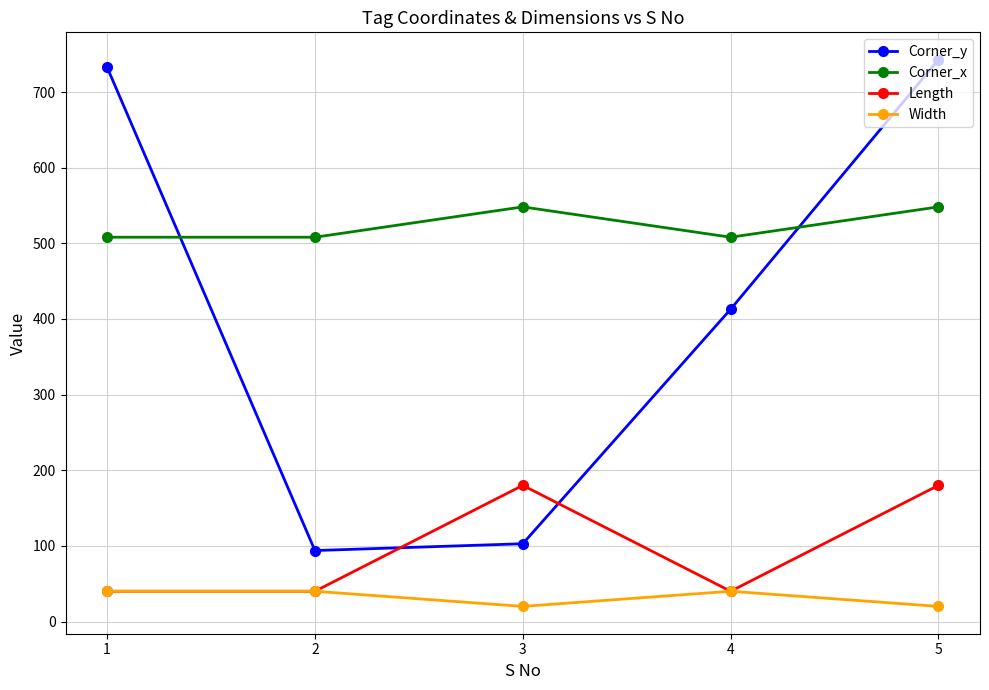

Reading left to right, transcribe all the data shown in this chart.

Corner_y: 732.8	93.8	102.8	412.8	742.8
Corner_x: 508.1	508.1	548.2	508.1	548.2
Length: 40.0	40.0	180.0	40.0	180.0
Width: 40.0	40.0	20.0	40.0	20.0